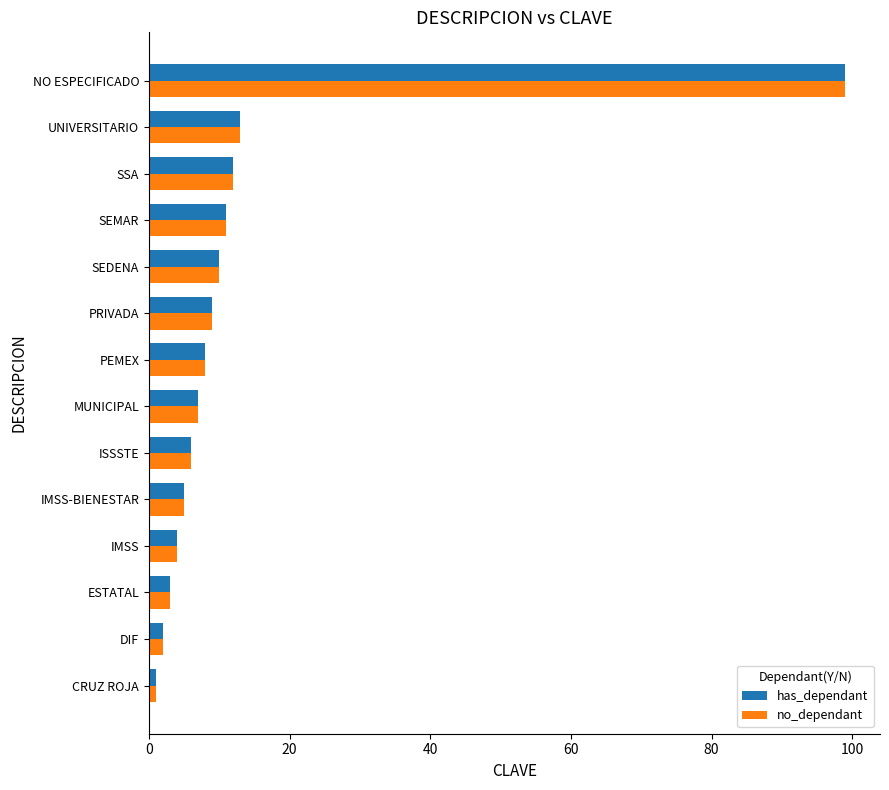

The has_dependant series shows 3 at SEMAR. True or false?

False